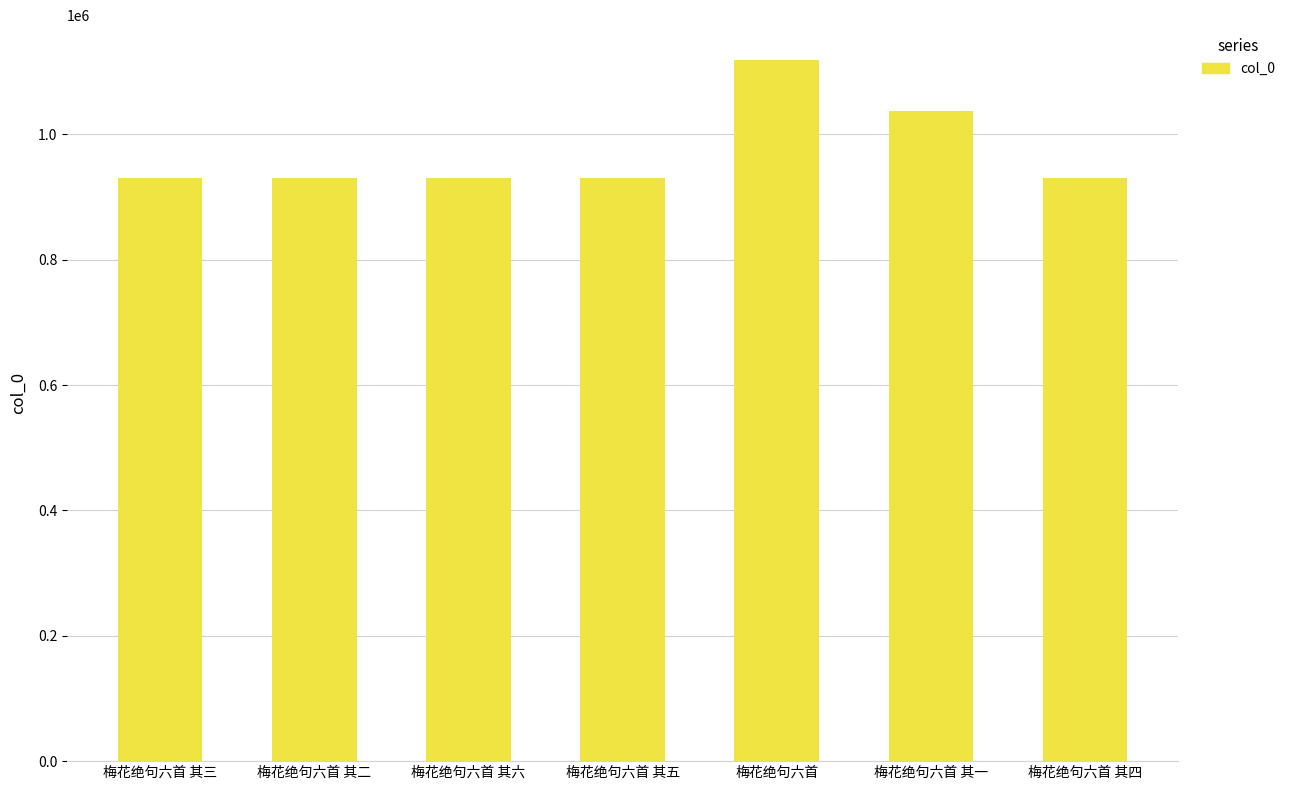

At which label is the value closest to 1024190?

梅花绝句六首 其一